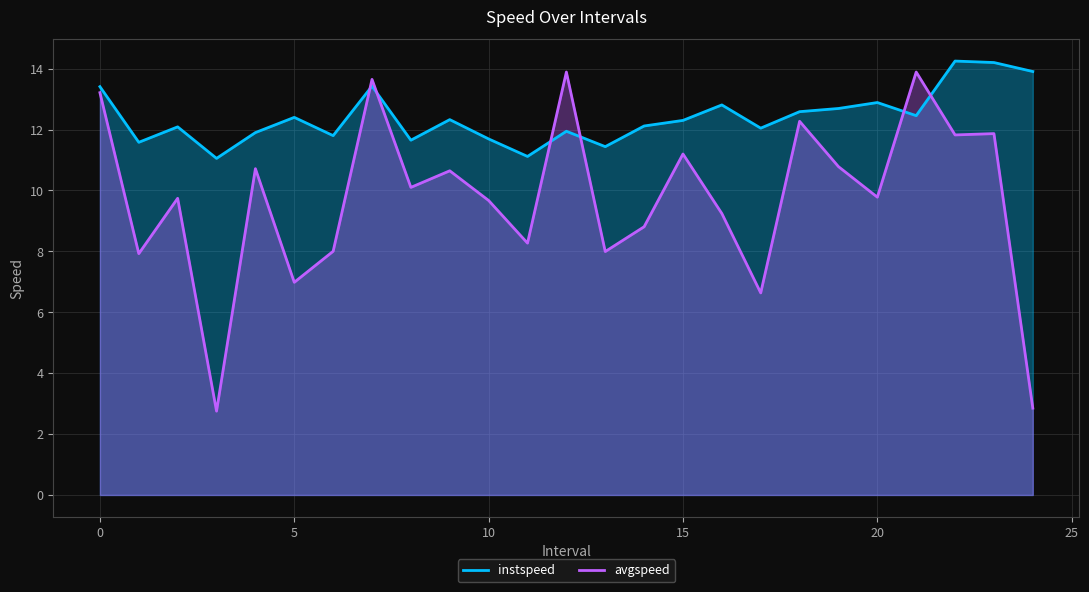

In instspeed, how many points are lower than both neighbors (excluding endpoints)?

8